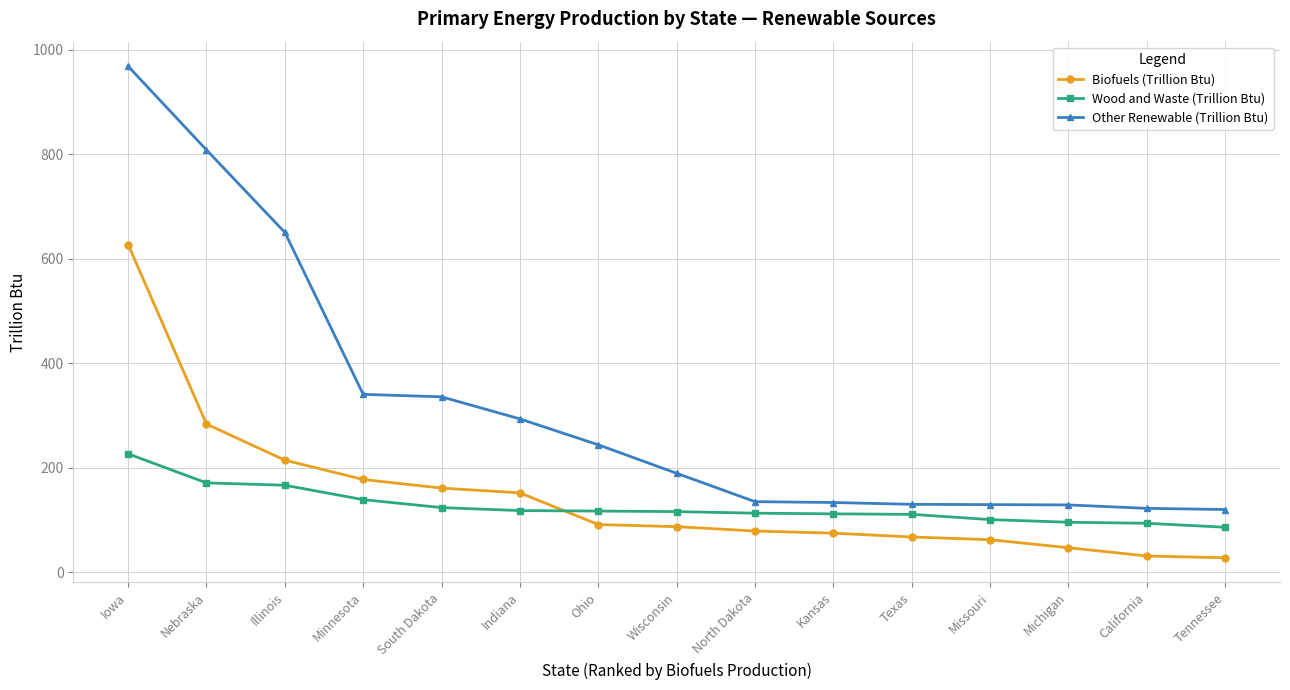

What is the maximum value for Biofuels (Trillion Btu)?

627.6